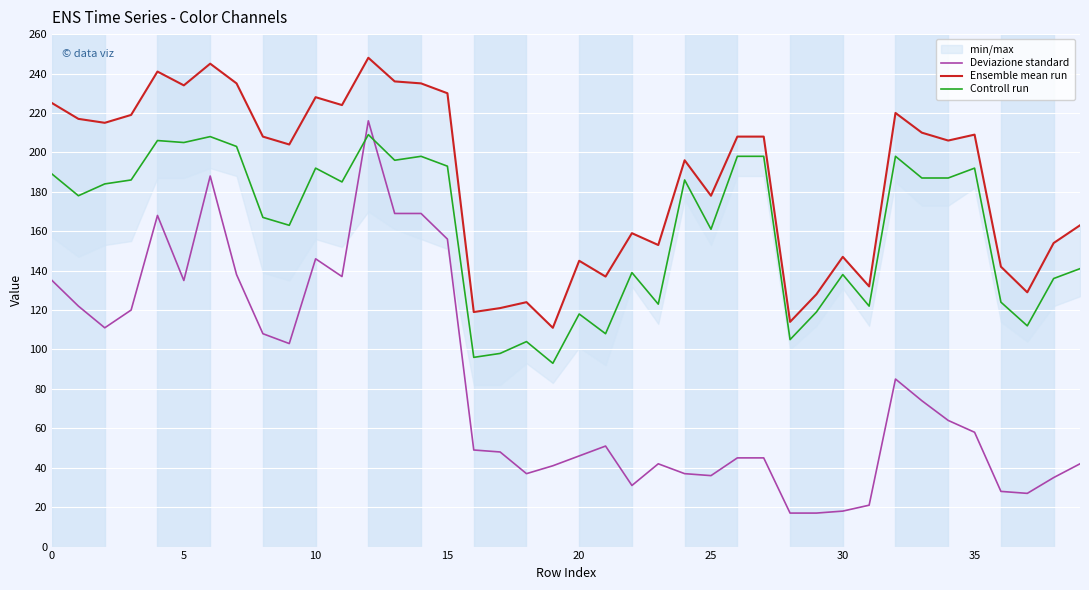

What is the greatest value displayed?

248